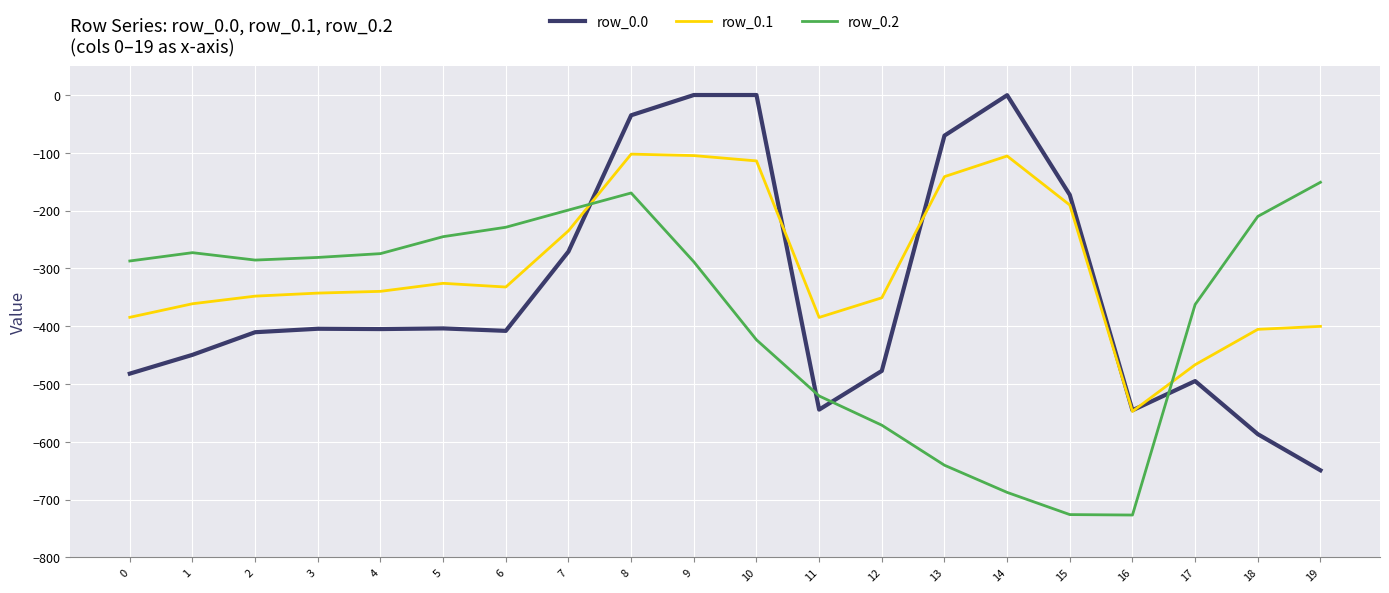

How many lines are shown in the chart?

3